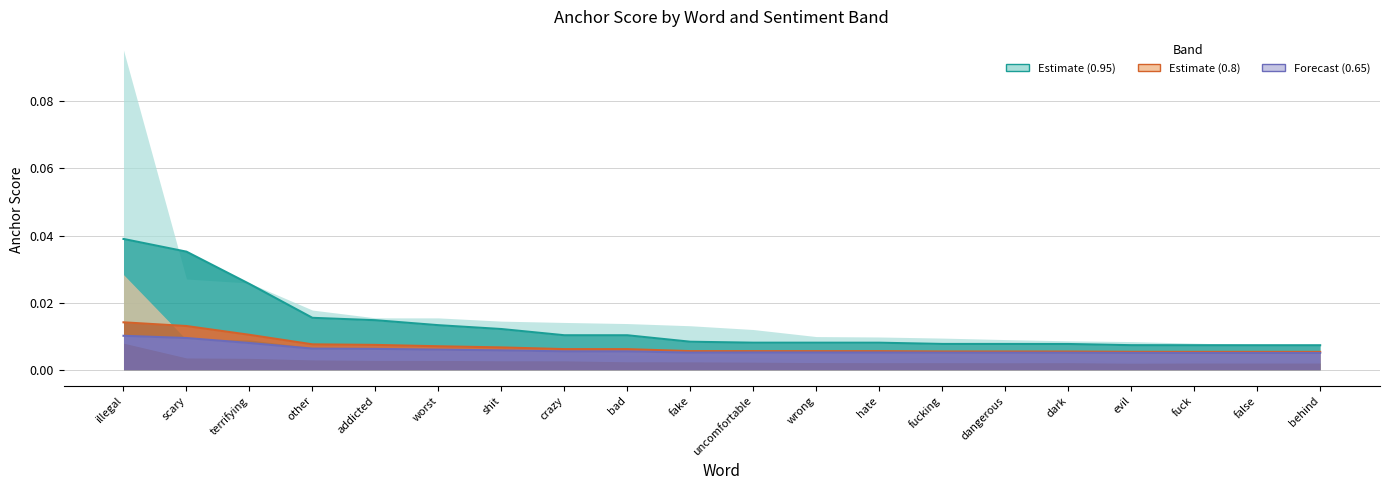

True or false: 0.8-negative anchor score and 0.95-negative anchor score cross at least once.

False